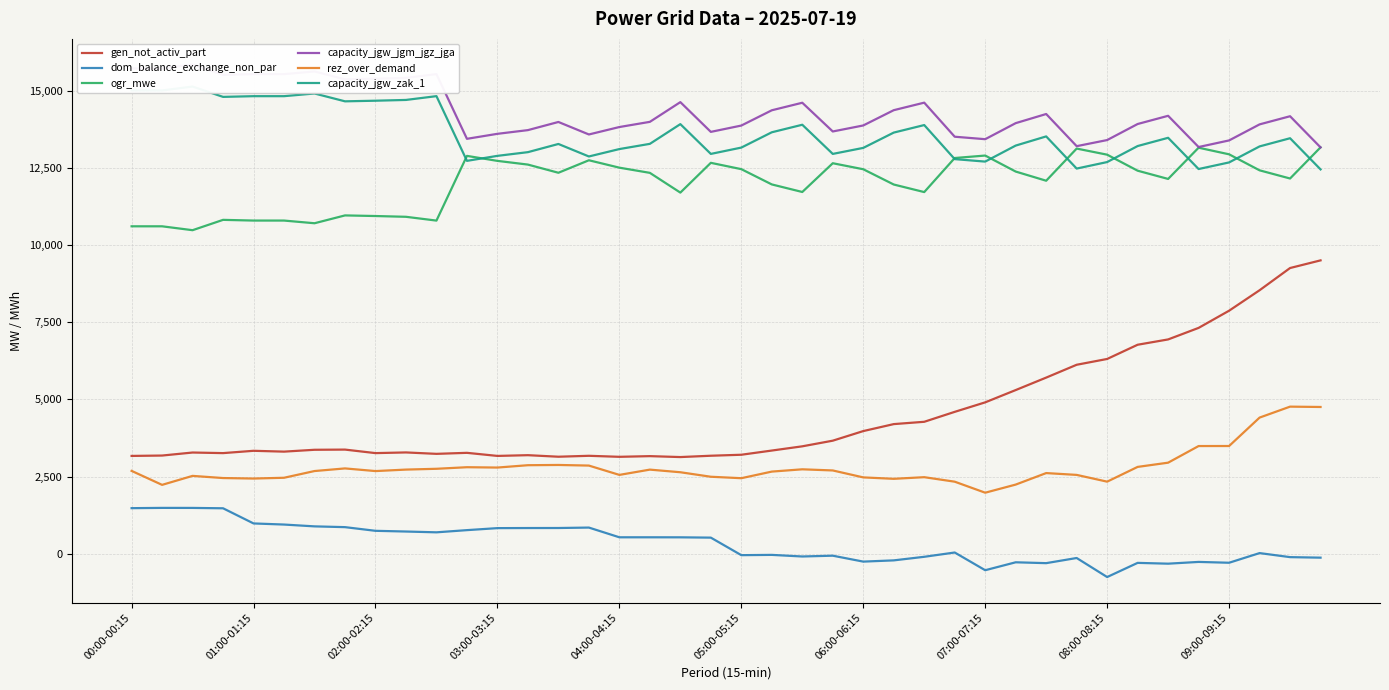

True or false: rez_over_demand and ogr_mwe intersect in this chart.

False